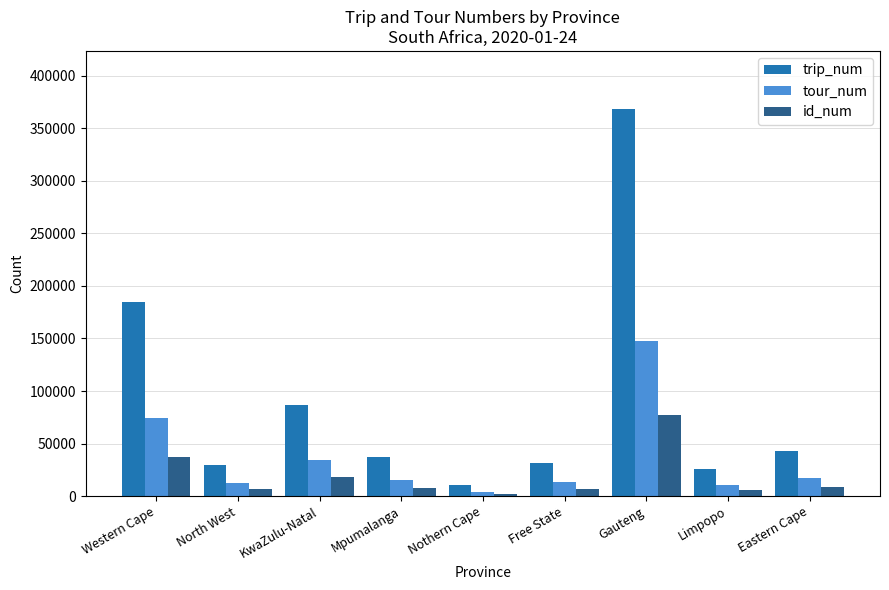

Rank the series by their maximum value, from lowest to highest.

id_num, tour_num, trip_num